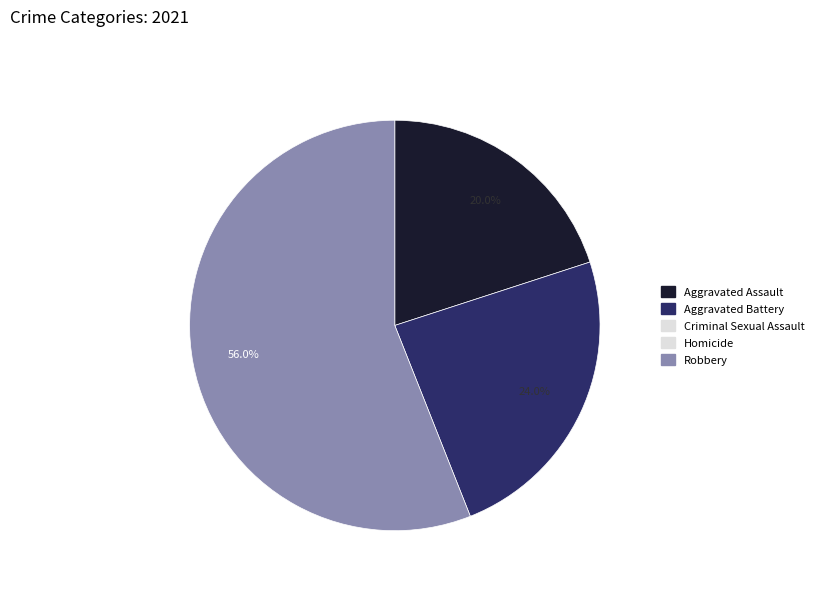

Is there any slice that represents more than half of the pie?

Yes